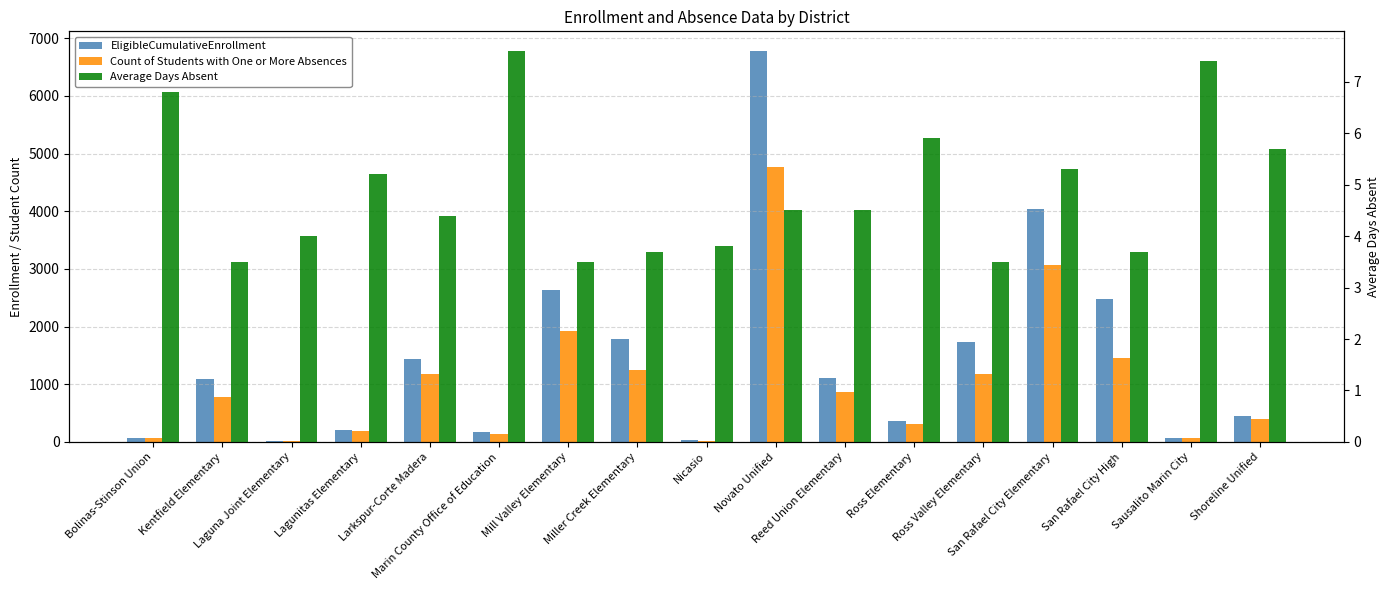

What is the label of the 10th bar from the left?

Novato Unified